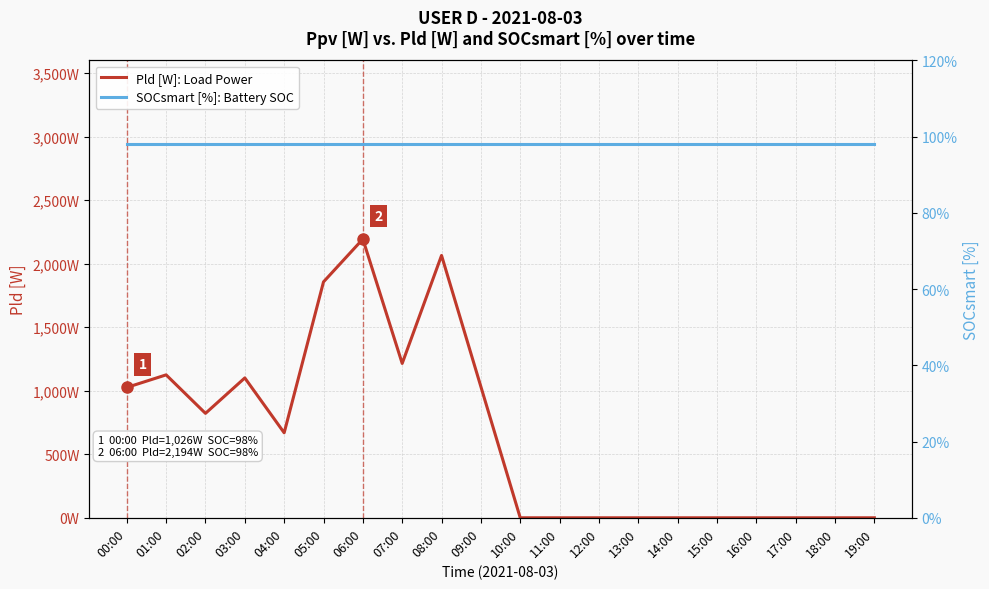

Where is the first local minimum for Pld [W]: Load Power?

02:00